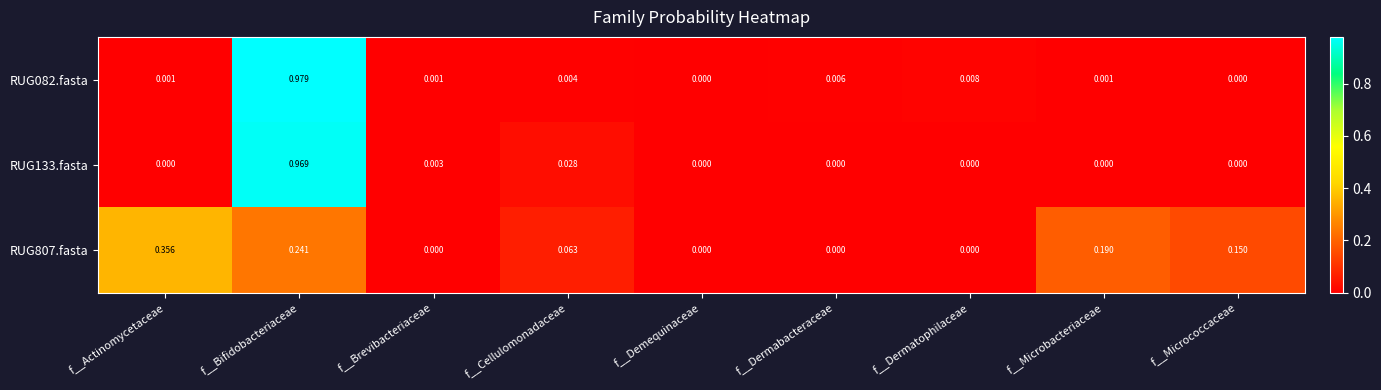

Which category has the highest value across all series?

f__Bifidobacteriaceae